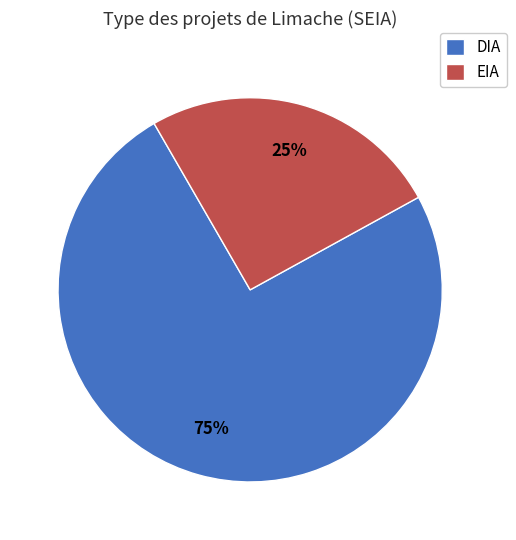

Between EIA and DIA, which is larger?

DIA